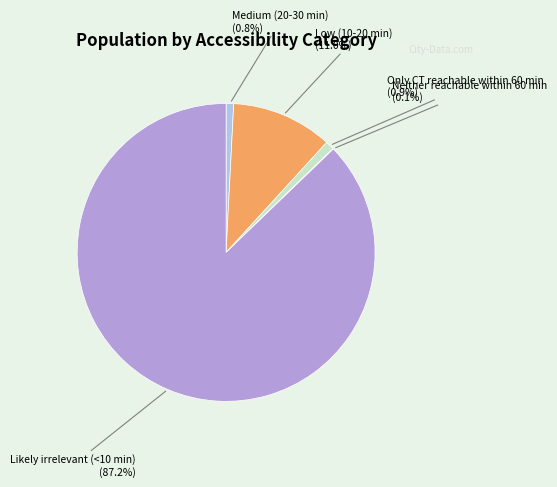

Is there a majority slice in this chart?

Yes